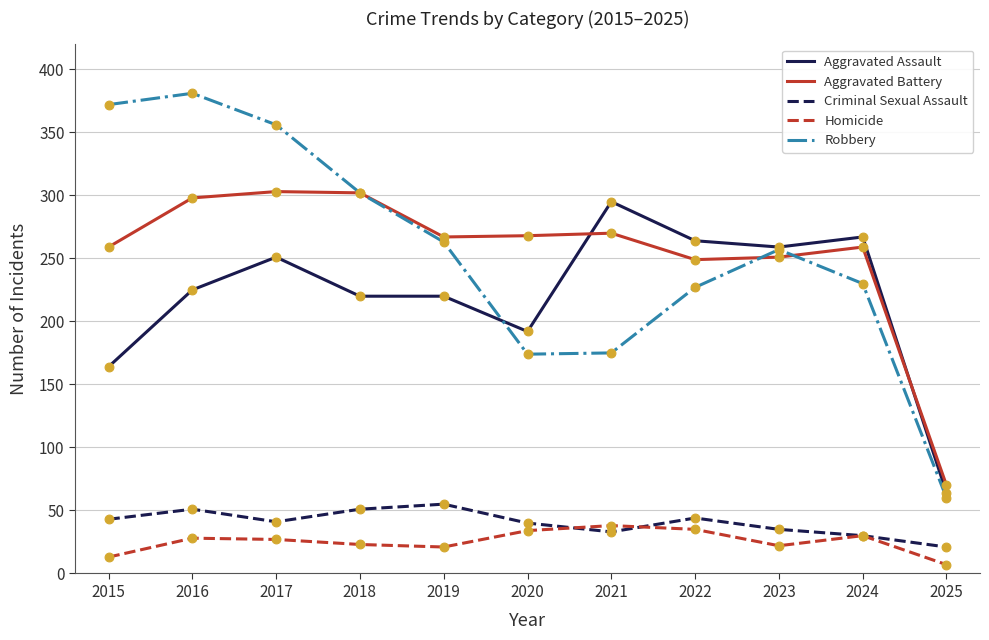

What is the total value across all series at 2024?

816